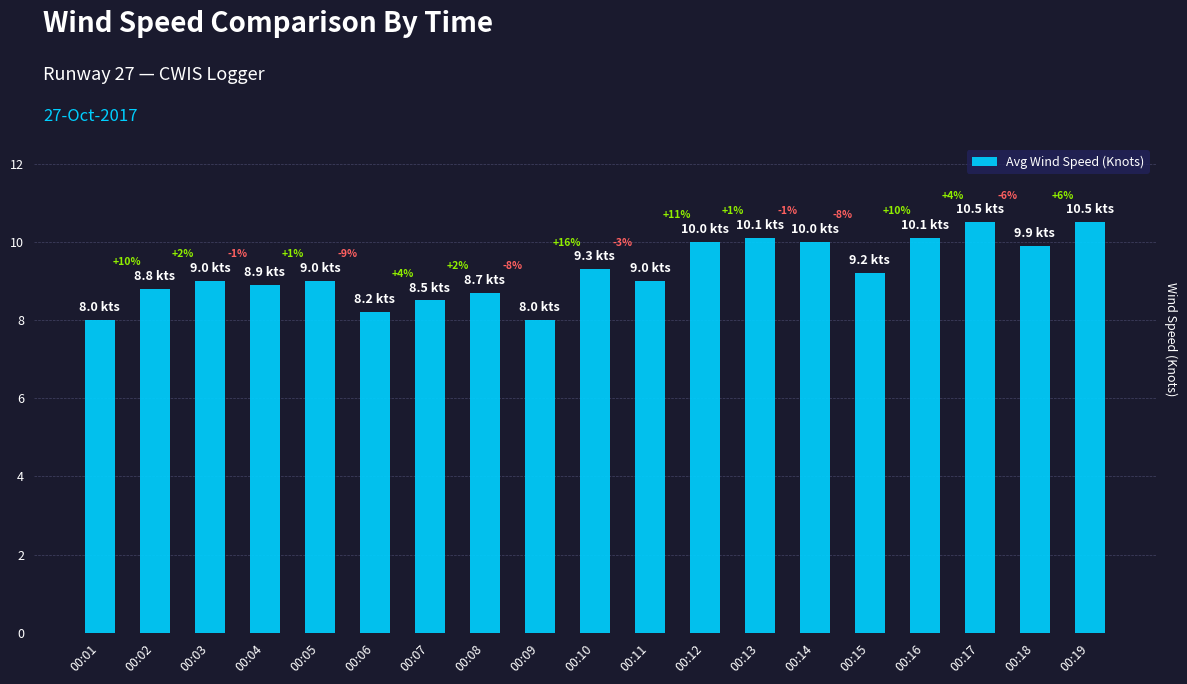

Does the chart contain any negative values?

No